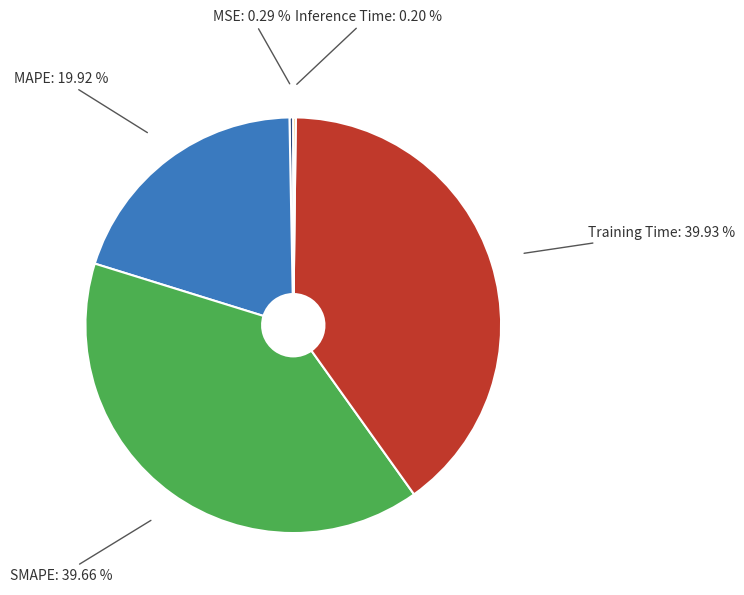

Does any single category account for the majority?

No